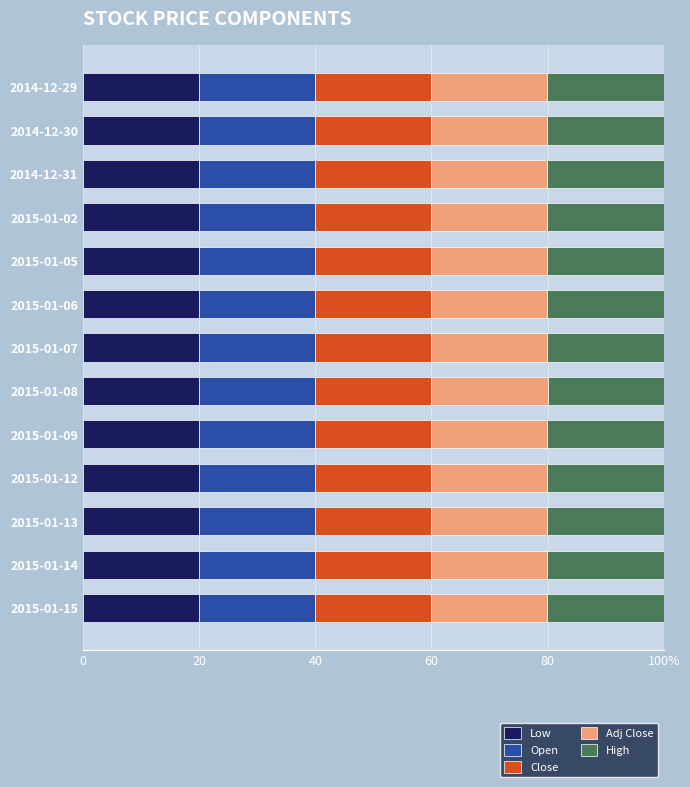

What is the difference between the maximum and minimum values in the Adj Close series?

0.1